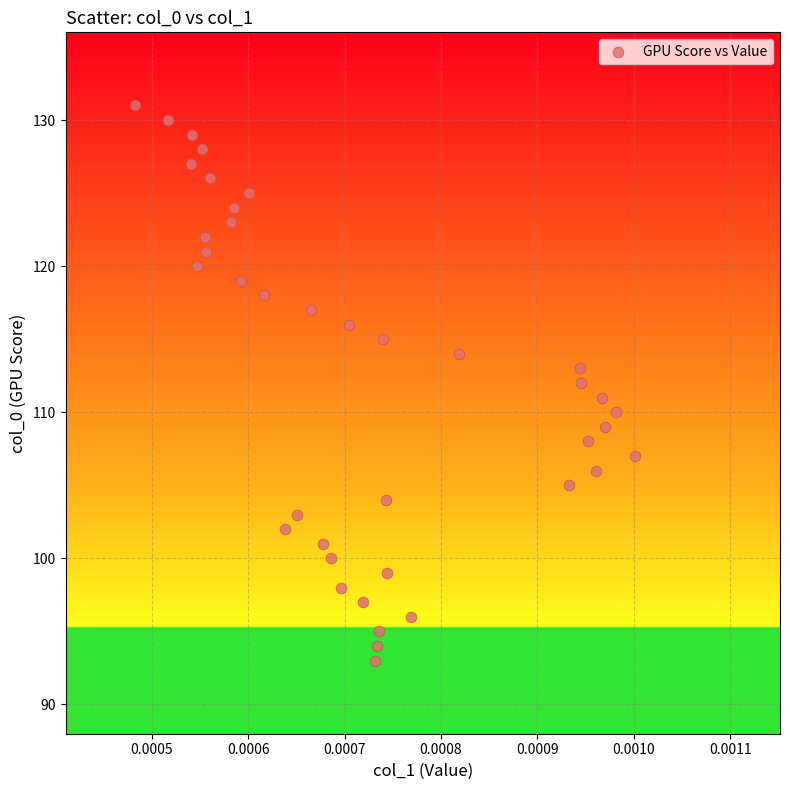

What is the range of Y values (max minus min)?

38